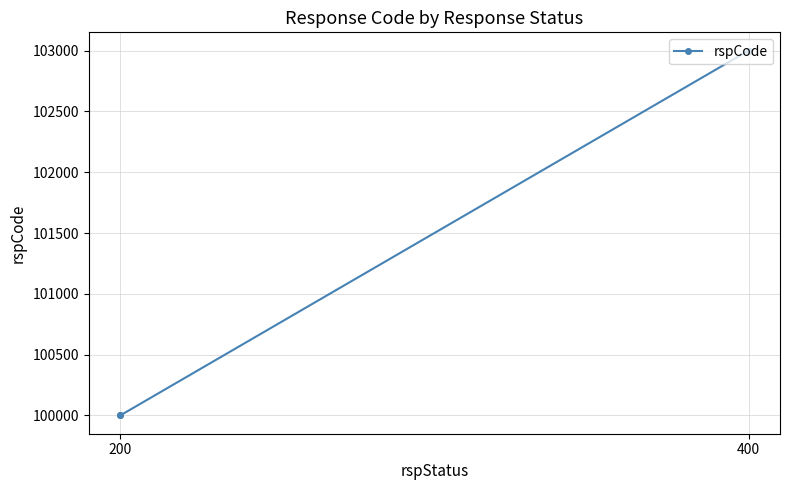

How many data points are less than 103000?

2